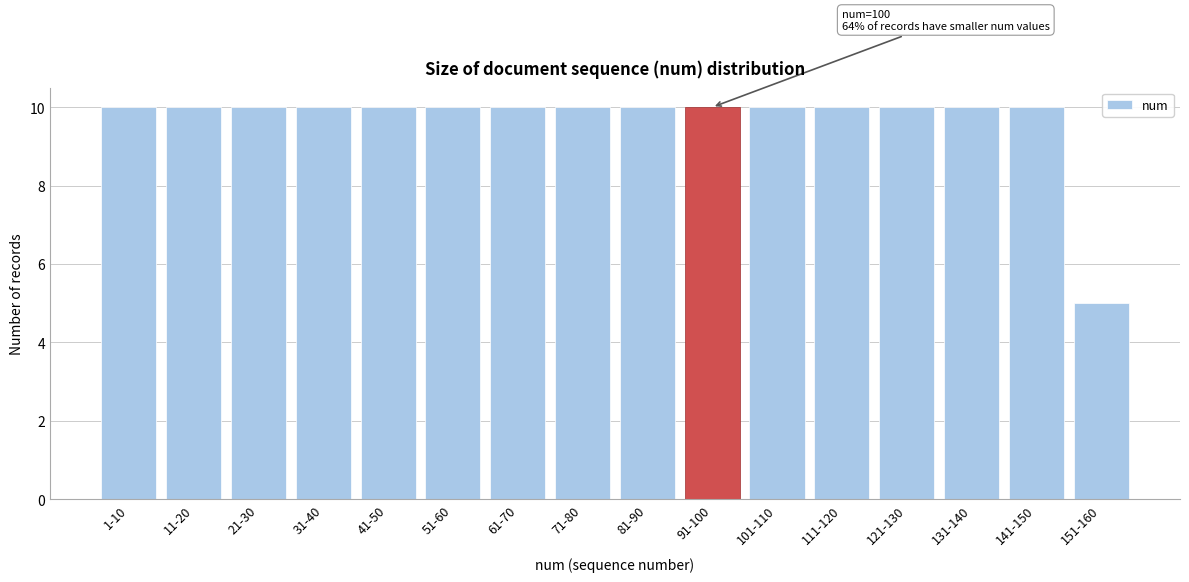

Reading right to left, list all the values displayed in this chart.

151-160=5	141-150=10	131-140=10	121-130=10	111-120=10	101-110=10	91-100=10	81-90=10	71-80=10	61-70=10	51-60=10	41-50=10	31-40=10	21-30=10	11-20=10	1-10=10